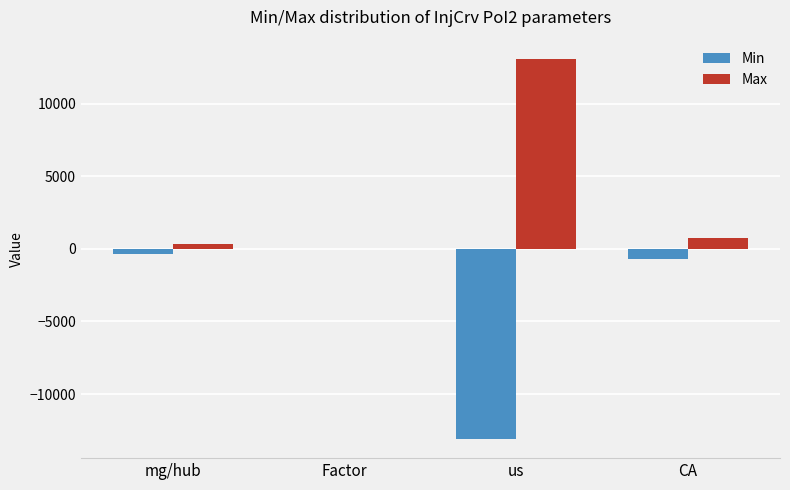

Which series has the largest total across all categories?

Max